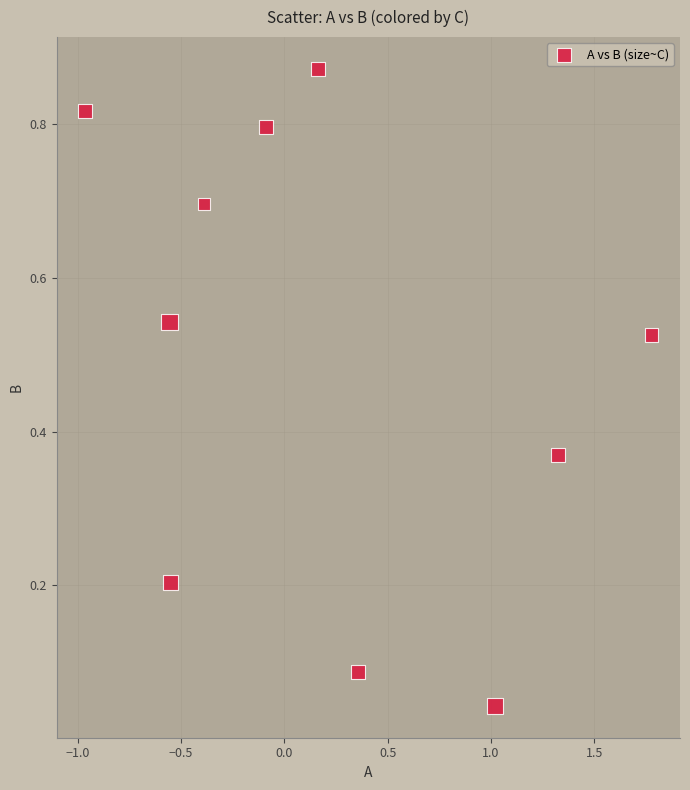

Count the number of points in this scatter plot.

10